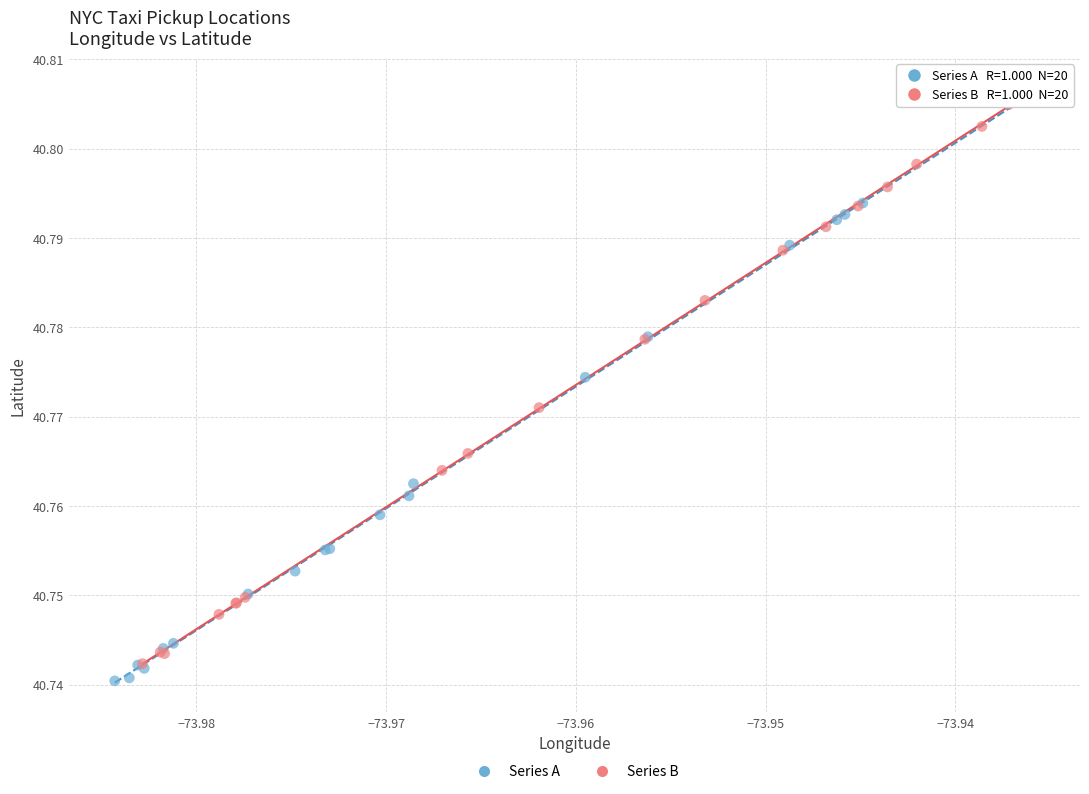

What are all the series names shown in the legend?

Series A, Series B